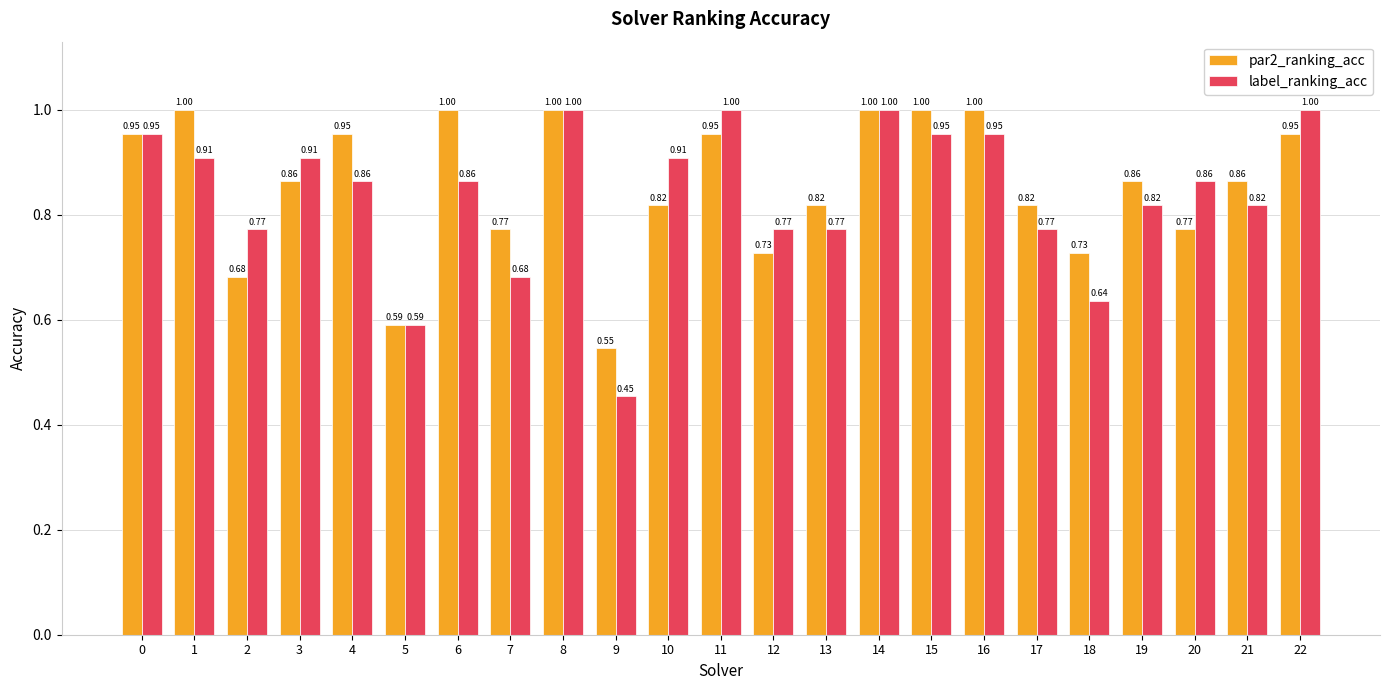

List the series in order of their overall mean, highest first.

par2_ranking_acc, label_ranking_acc